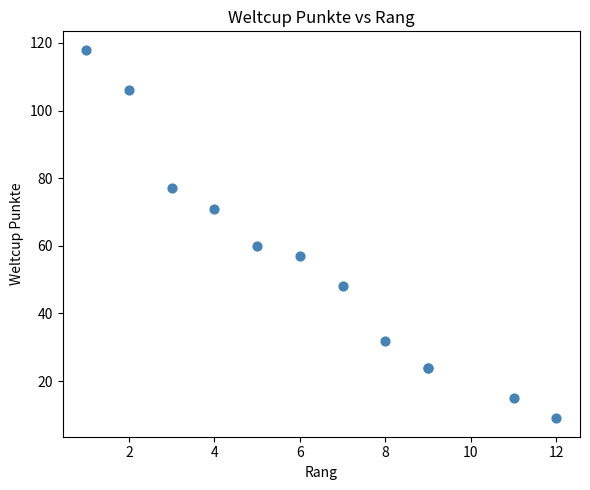

What Y value in the scatter plot is closest to 63?

60